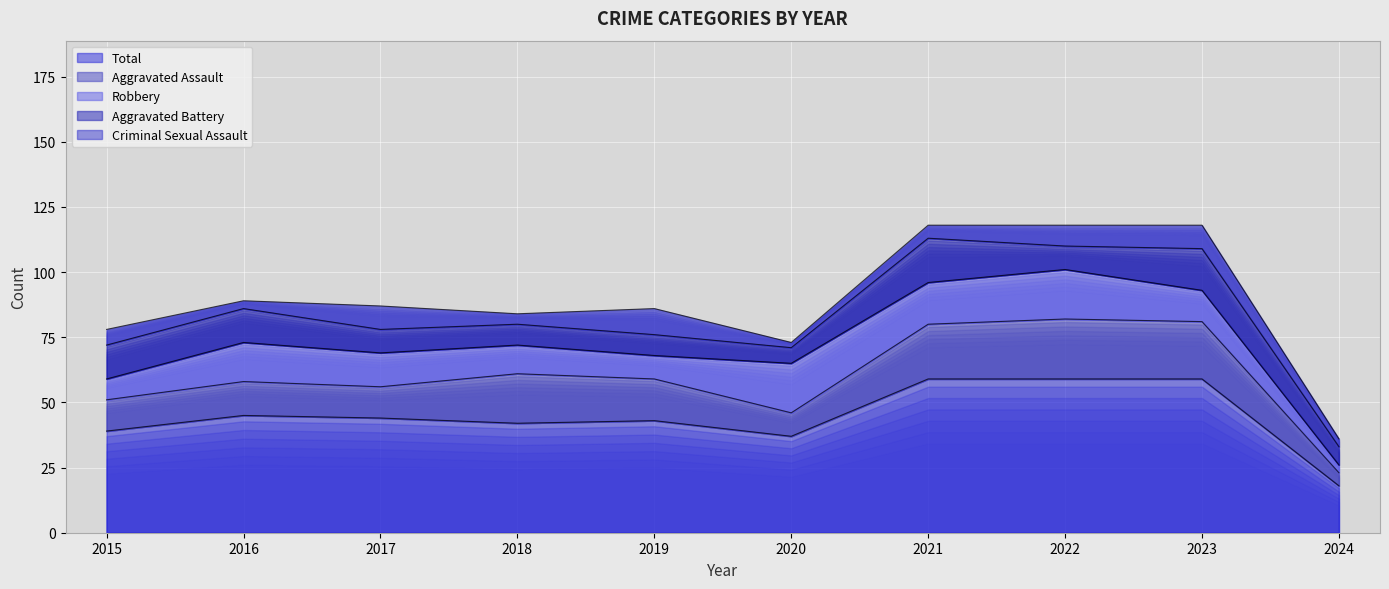

At which label does Robbery first exceed 13?

2016